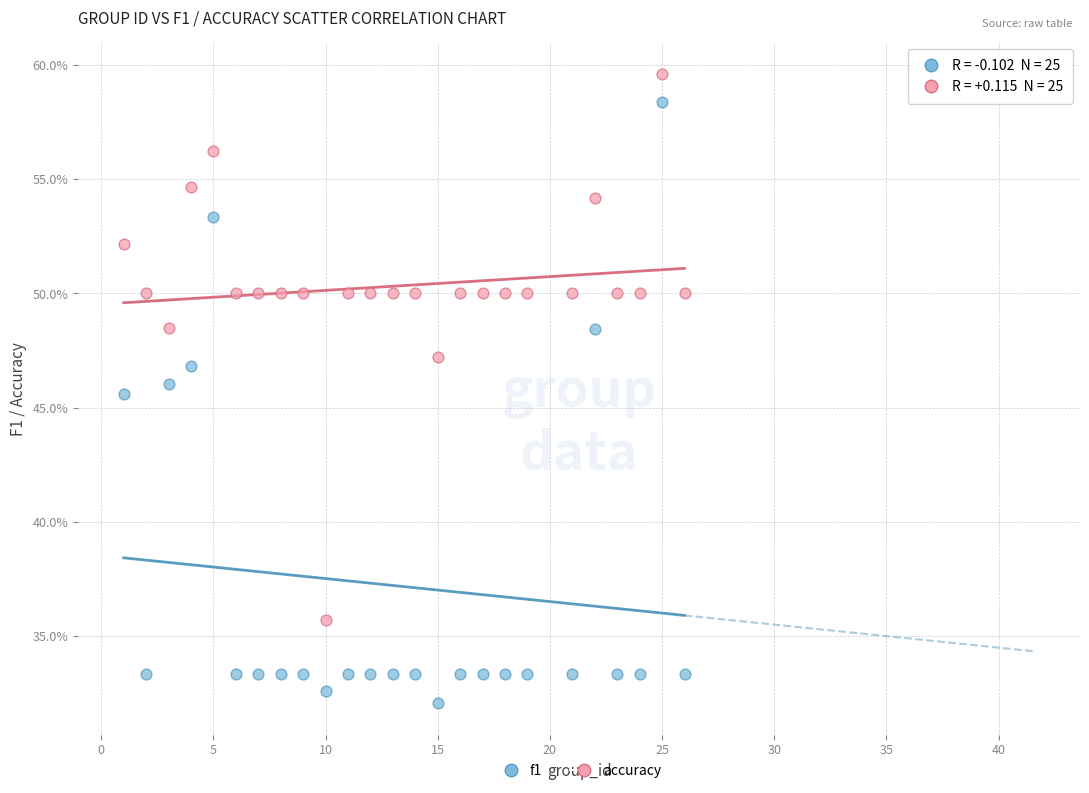

Which series reaches the minimum Y coordinate?

f1